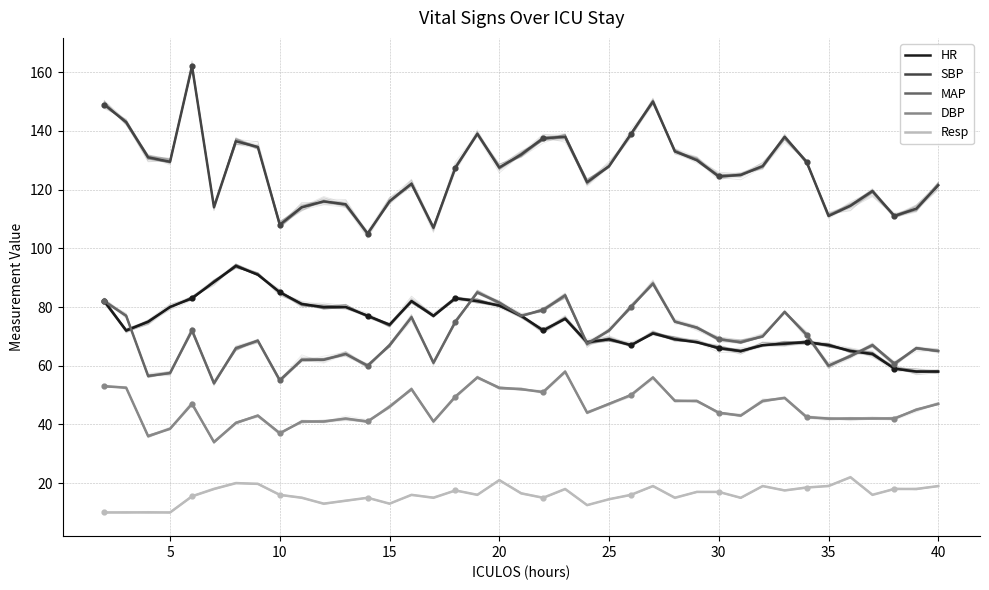

Which series reaches the maximum Y coordinate?

SBP